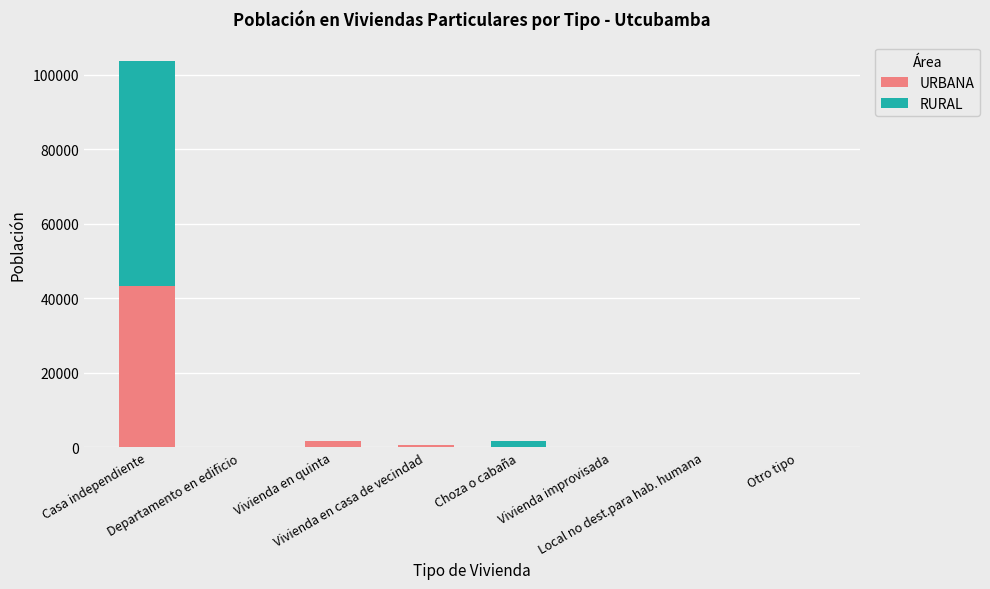

What is the maximum value for URBANA?

43424